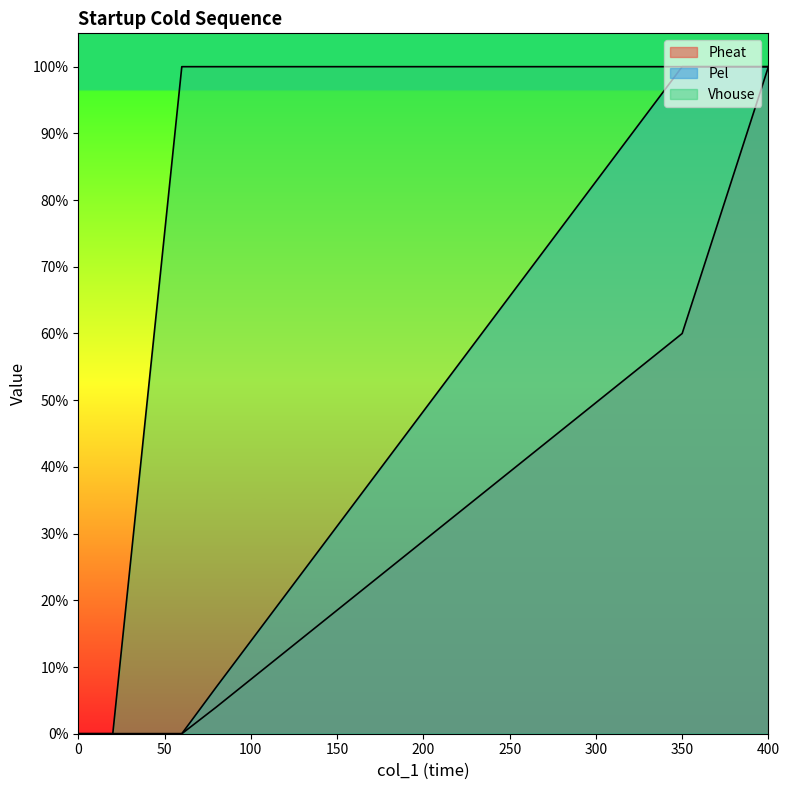

Reading right to left, list all the values displayed in this chart.

Pheat: 400=1.0	350=0.6	80=0.0	60=0.0	20=0.0	15=0.0	0=0.0
Pel: 400=1.0	350=1.0	80=0.1	60=0.0	20=0.0	15=0.0	0=0.0
Vhouse: 400=1.0	350=1.0	80=1.0	60=1.0	20=0.0	15=0.0	0=0.0